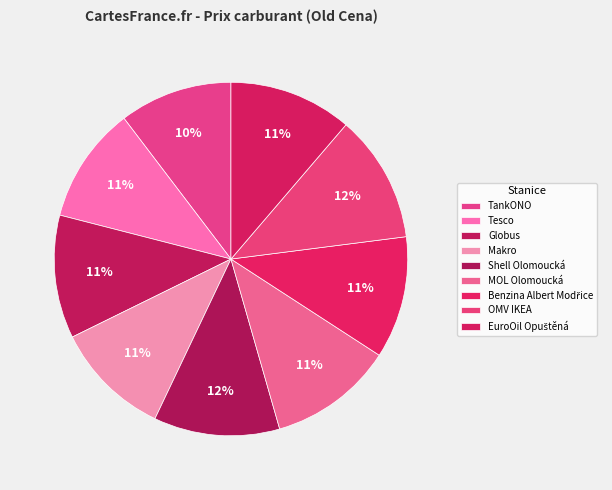

The TankONO slice represents 10% of the pie. True or false?

True